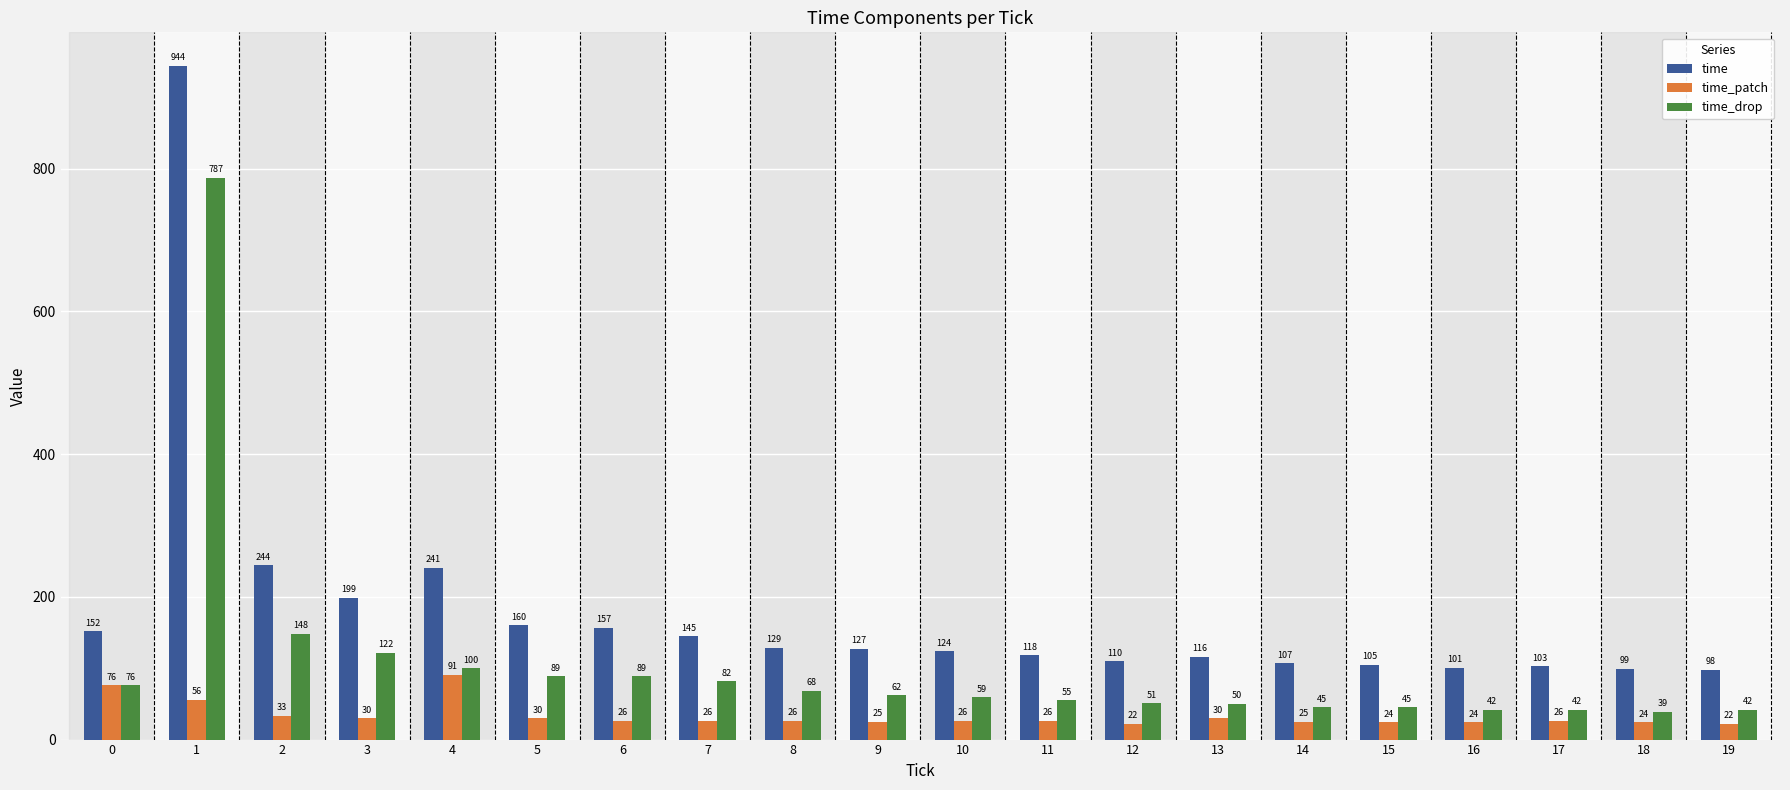

How many bars are there in total?

60